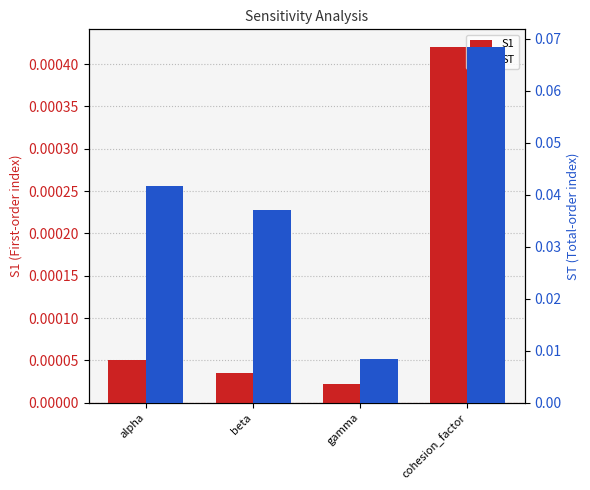

Where is S1 nearest to the value 0?

gamma